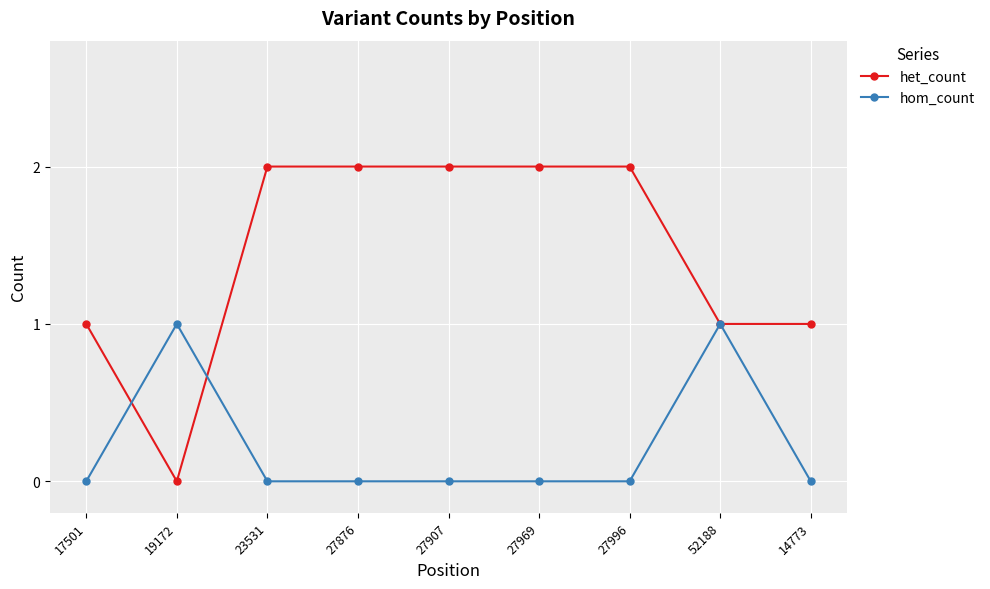

List the series in order of their overall mean, lowest first.

hom_count, het_count